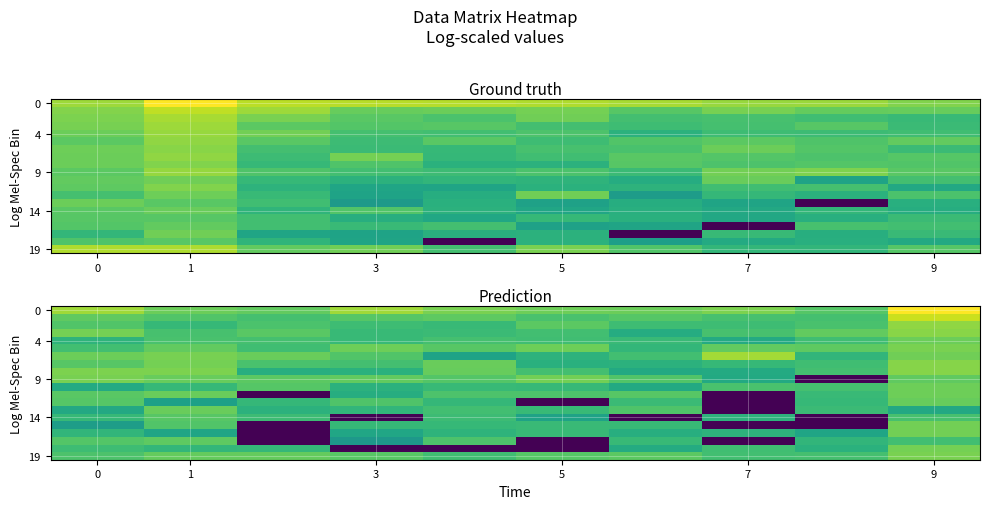

At how many categories does at least one series exceed 19?

10